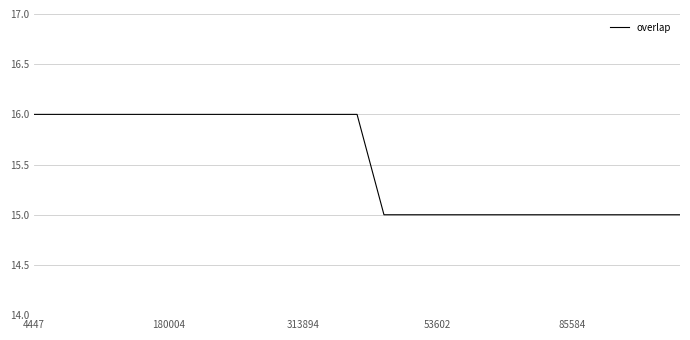

What is the minimum value shown in the chart?

15